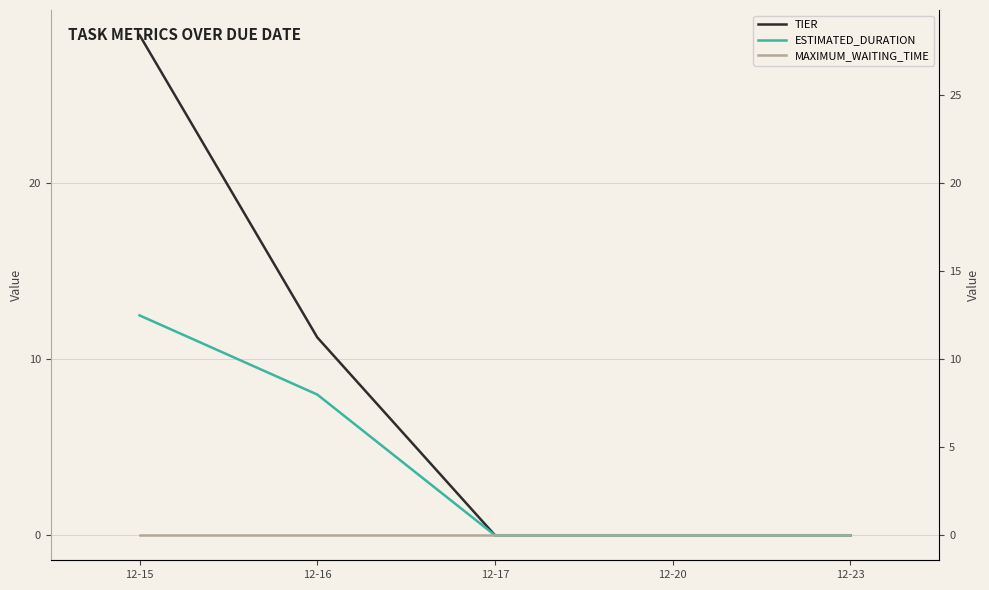

Is the value of MAXIMUM_WAITING_TIME at 12-15 greater than the value of TIER at 12-16?

No